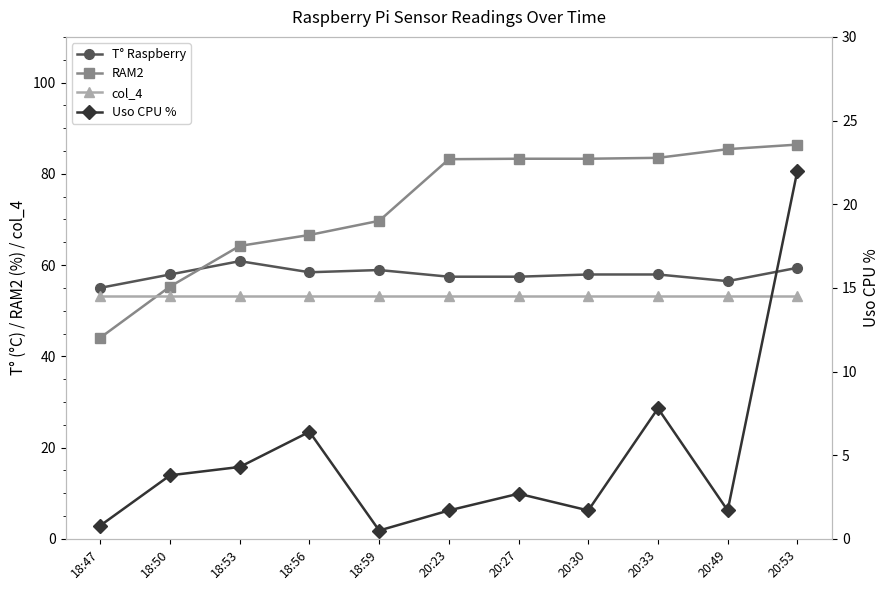

Rank the series at 18:50 from highest to lowest value.

T° Raspberry, RAM2, col_4, Uso CPU %